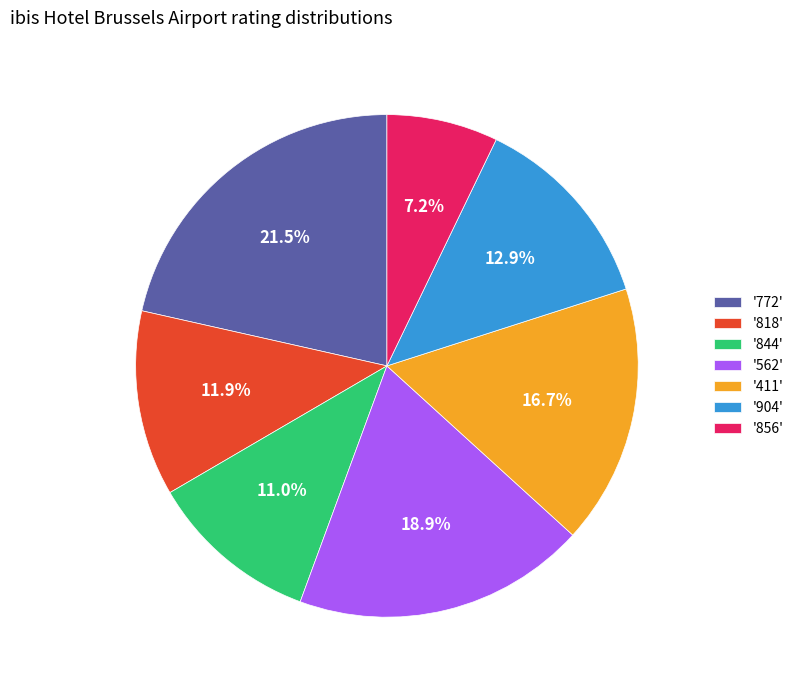

Does '856' account for over 50% of the chart?

No